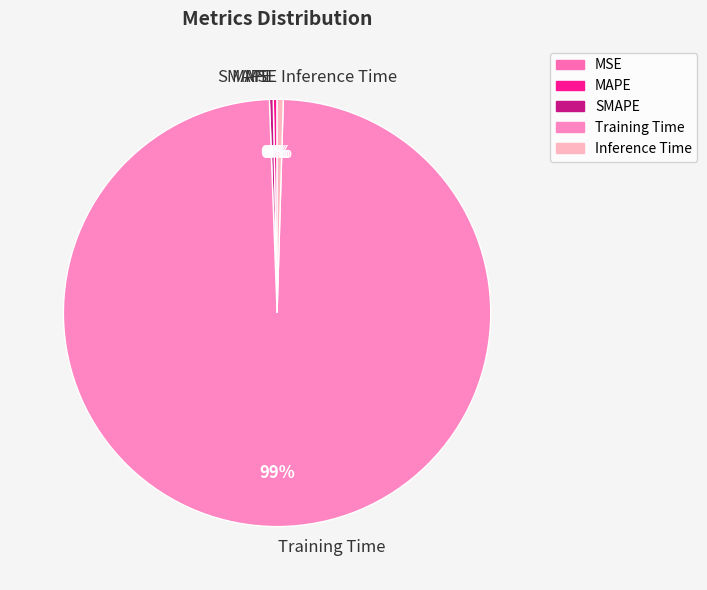

What is the largest slice in the pie chart?

Training Time